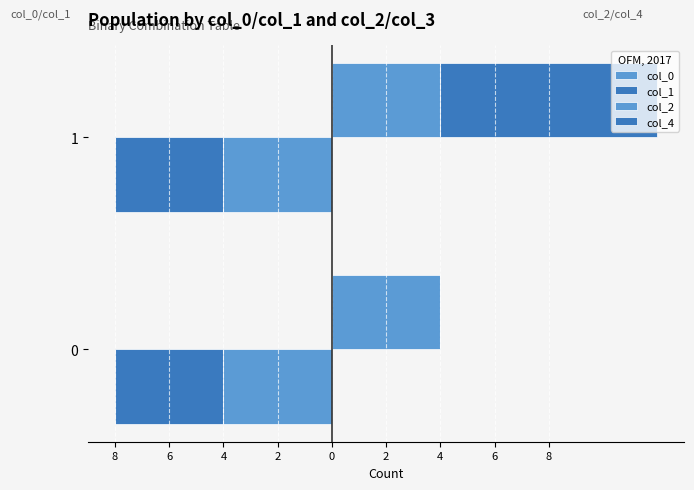

Between 8 and 6, which is larger?

8